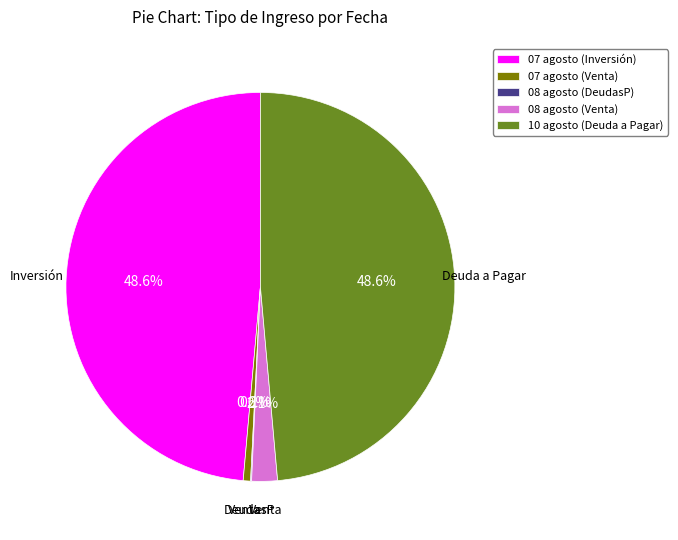

What portion of the pie excludes 08 agosto (Venta)?

97.9%